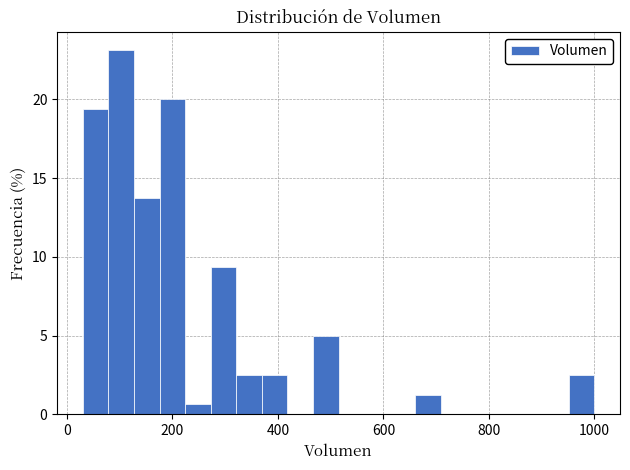

Read against the x-axis, roughly where is the centre of the tallest bar?

100